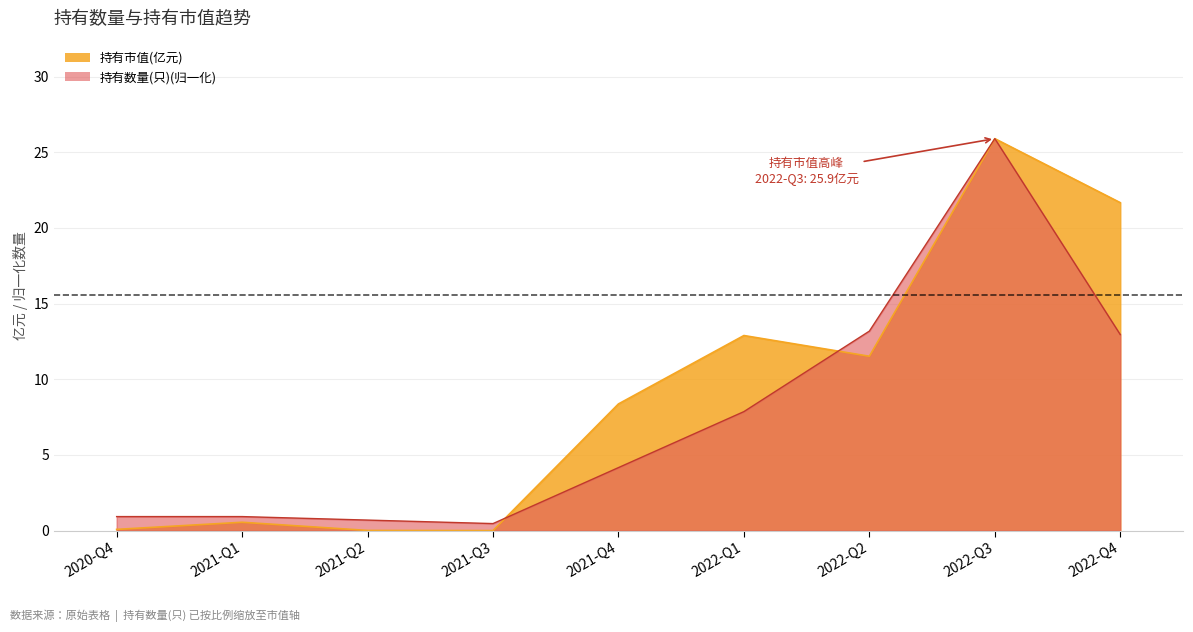

At which label does 持有数量(只) first exceed 4?

2021-Q4